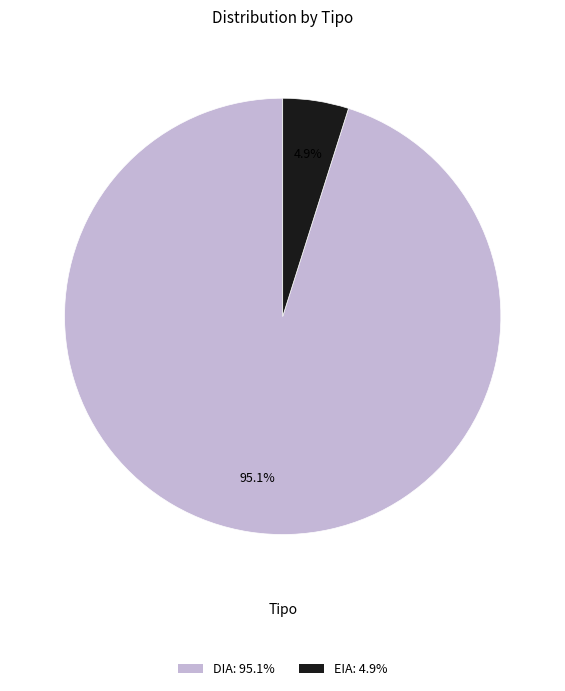

To the nearest percent, what is the difference between the EIA and DIA slice percentages?

90%